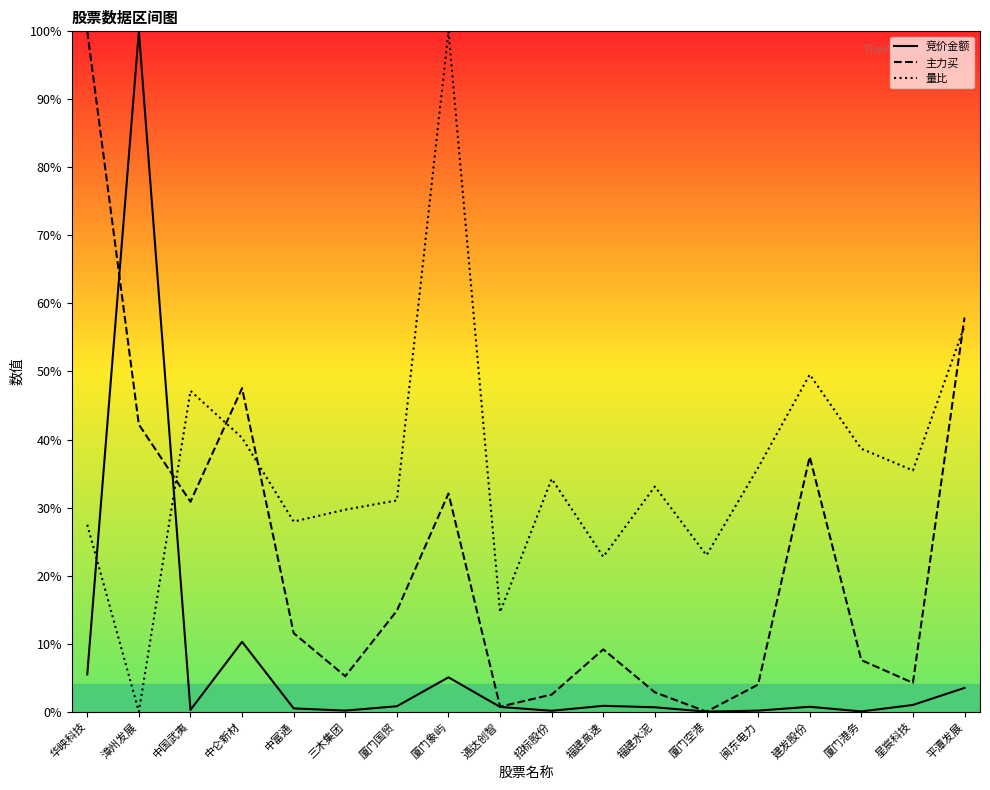

True or false: 竞价金额 has a value of 7.8 at 华映科技.

False